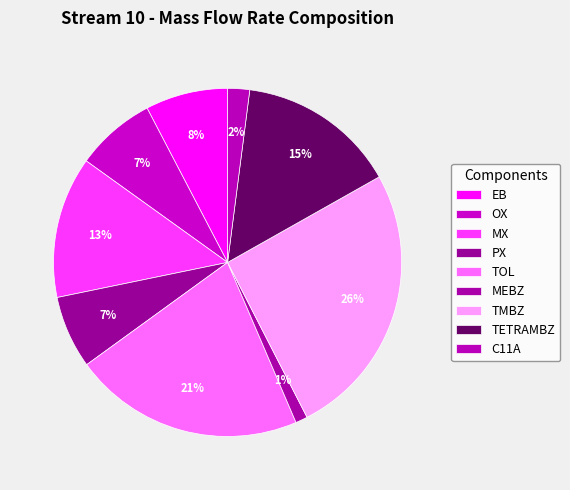

Count the number of slices in the pie.

9